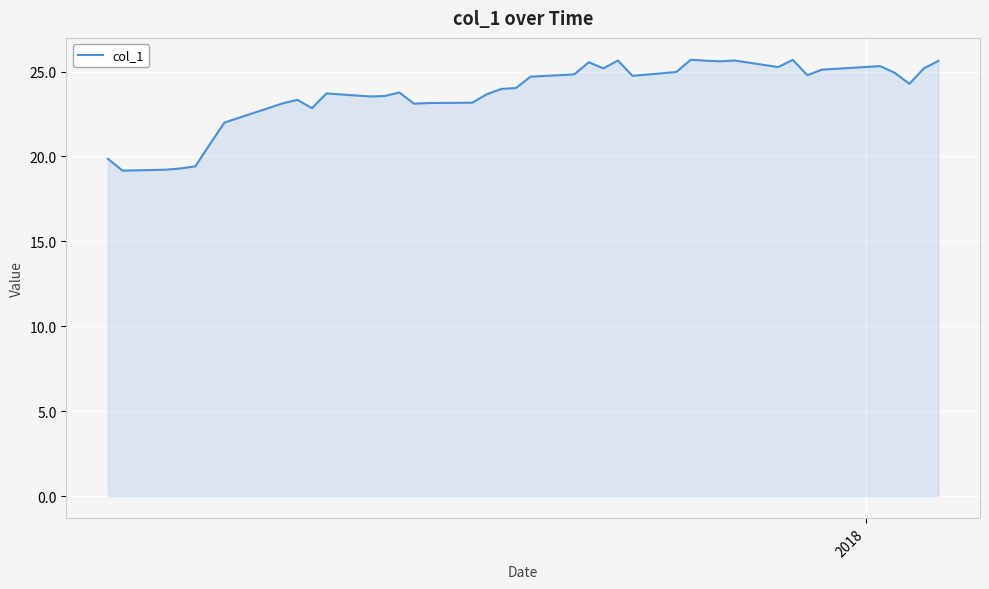

What is the greatest value displayed?

25.7